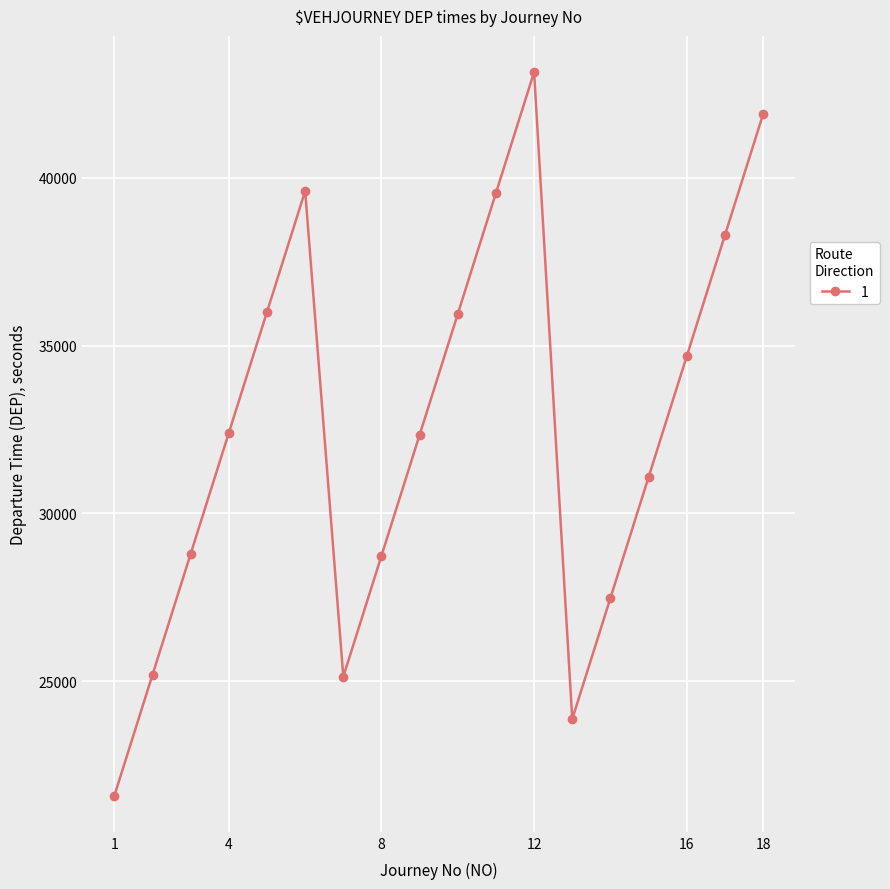

Count the number of categories in the chart.

18